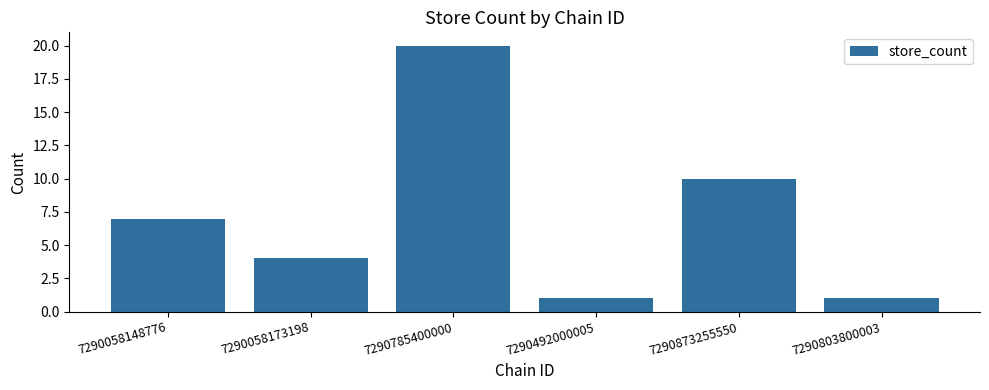

Where is the data nearest to the value 10?

7290873255550